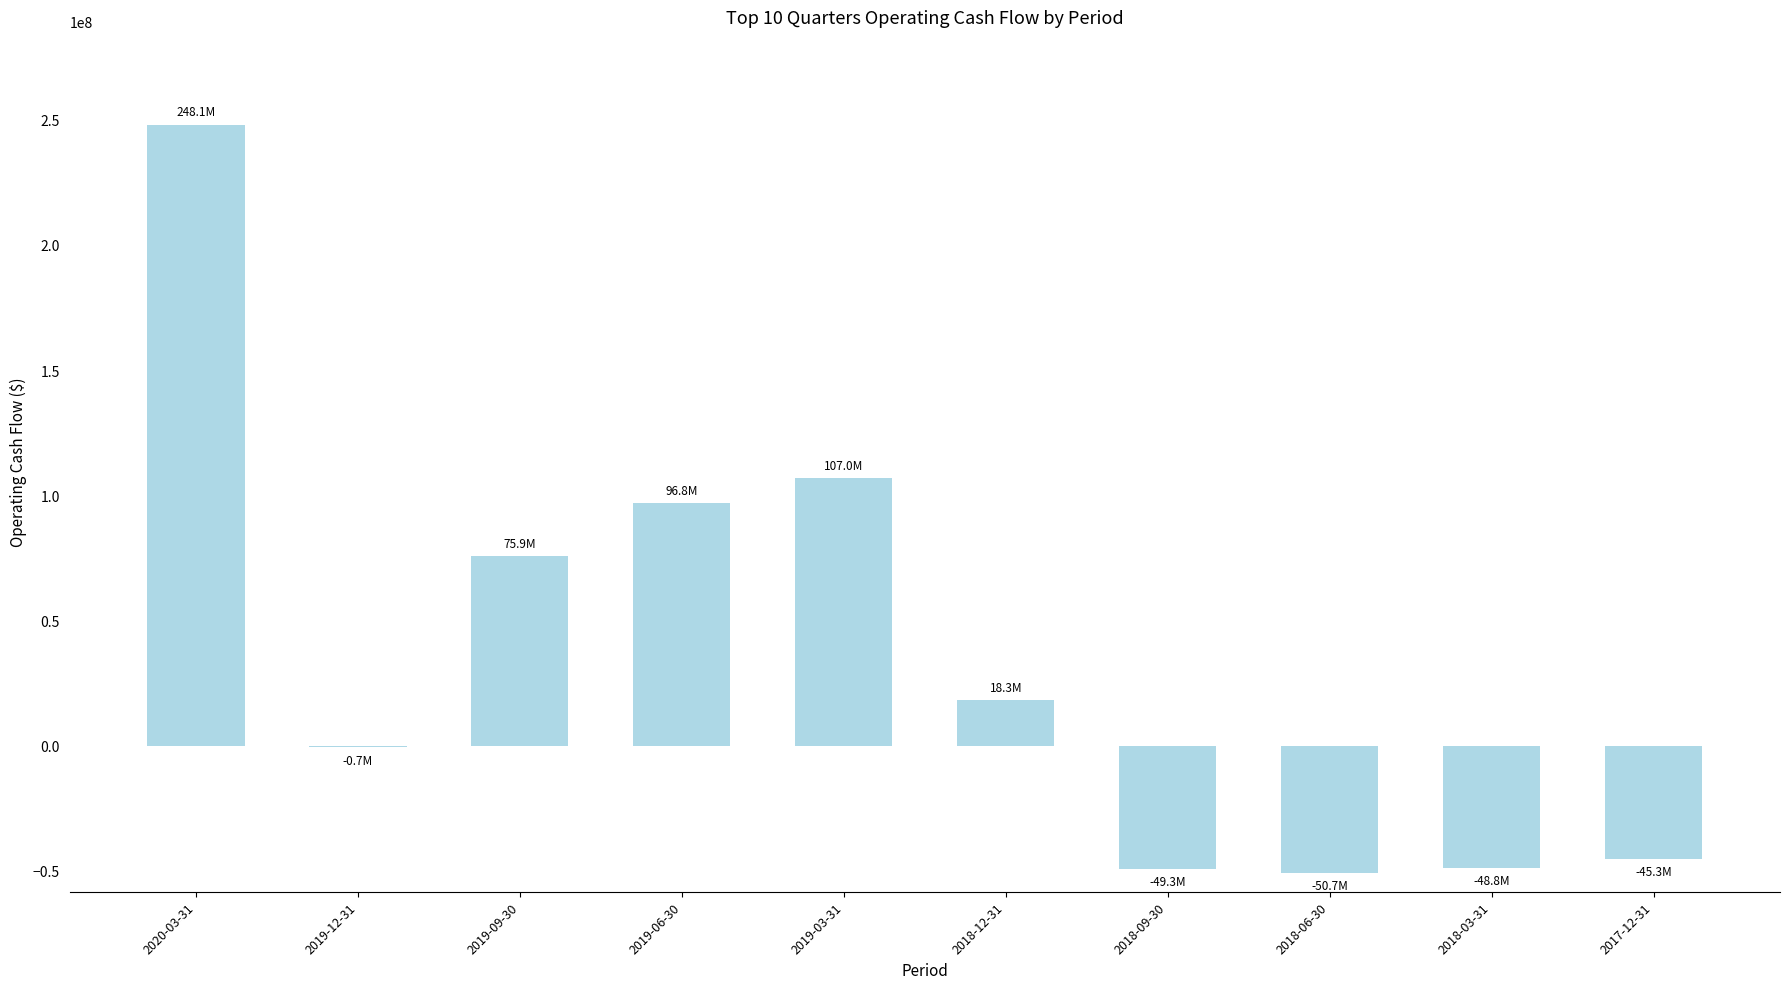

True or false: the data shows -33873021 at 2018-06-30.

False